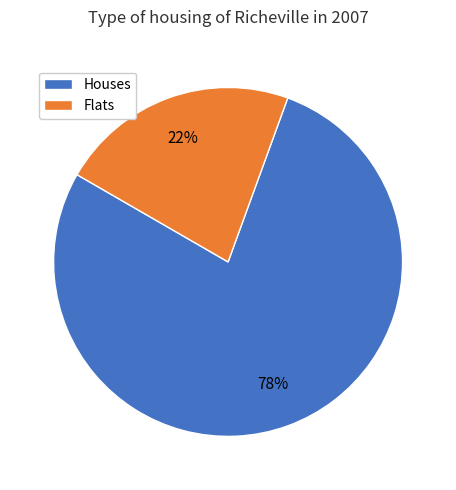

Is the sum of Houses and Flats greater than half?

Yes